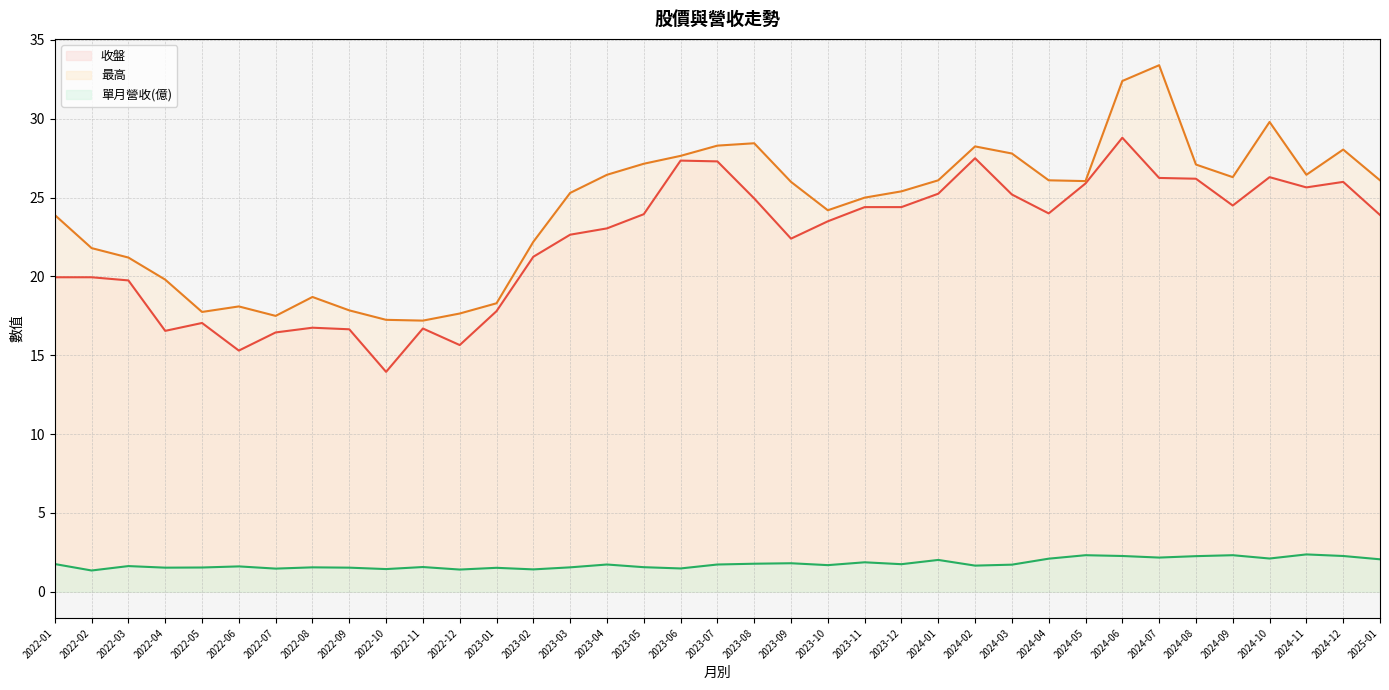

Is the value of 單月營收(億) at 2023-09 greater than the value of 最高 at 2024-08?

No